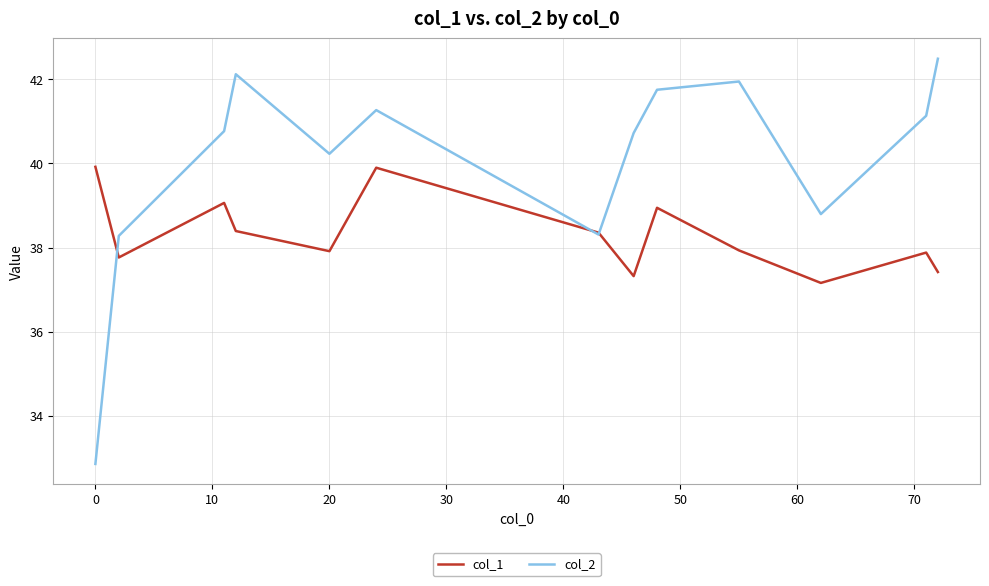

True or false: col_2 and col_1 intersect in this chart.

True